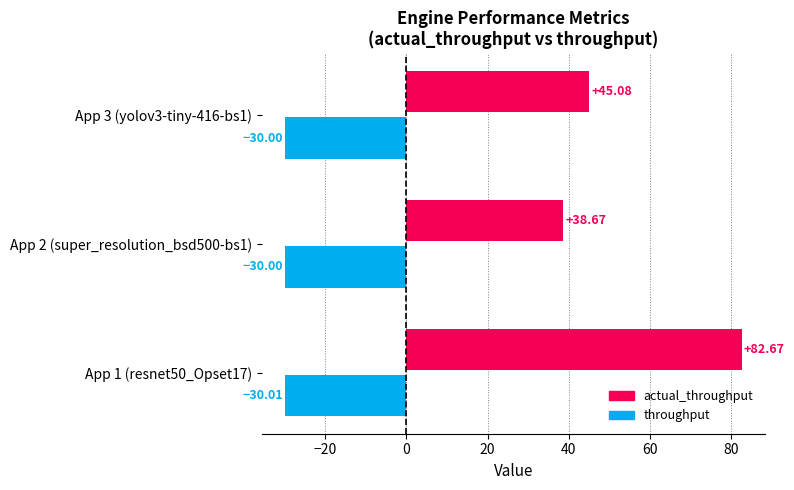

List the series in order of their overall mean, lowest first.

throughput, actual_throughput